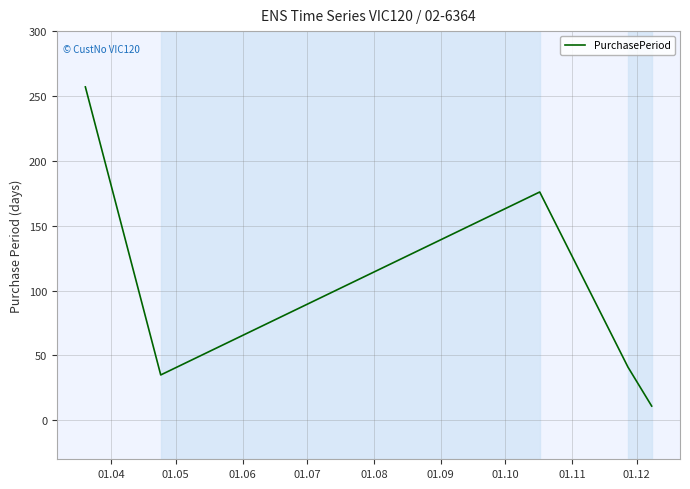

True or false: there are more than 1 points higher than both neighbors.

False